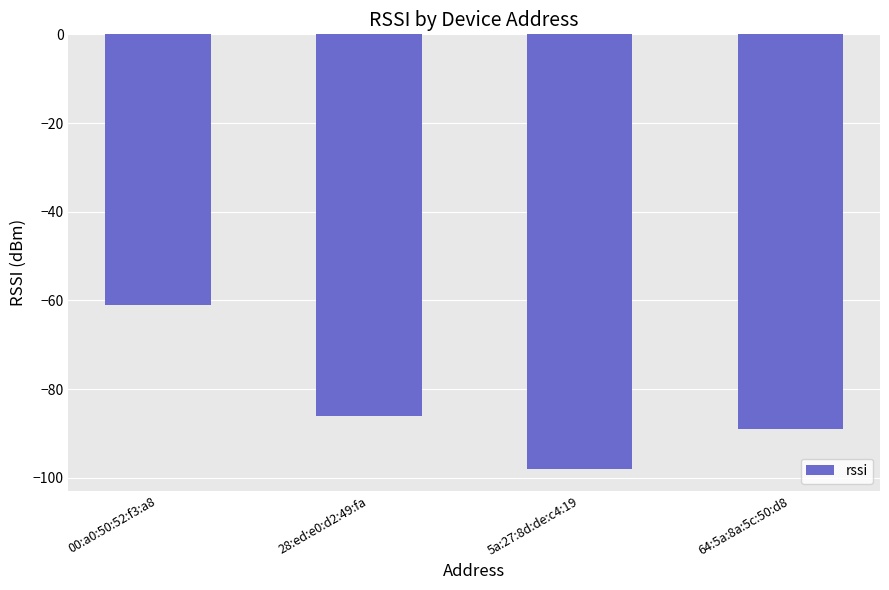

Are the bars horizontal?

No